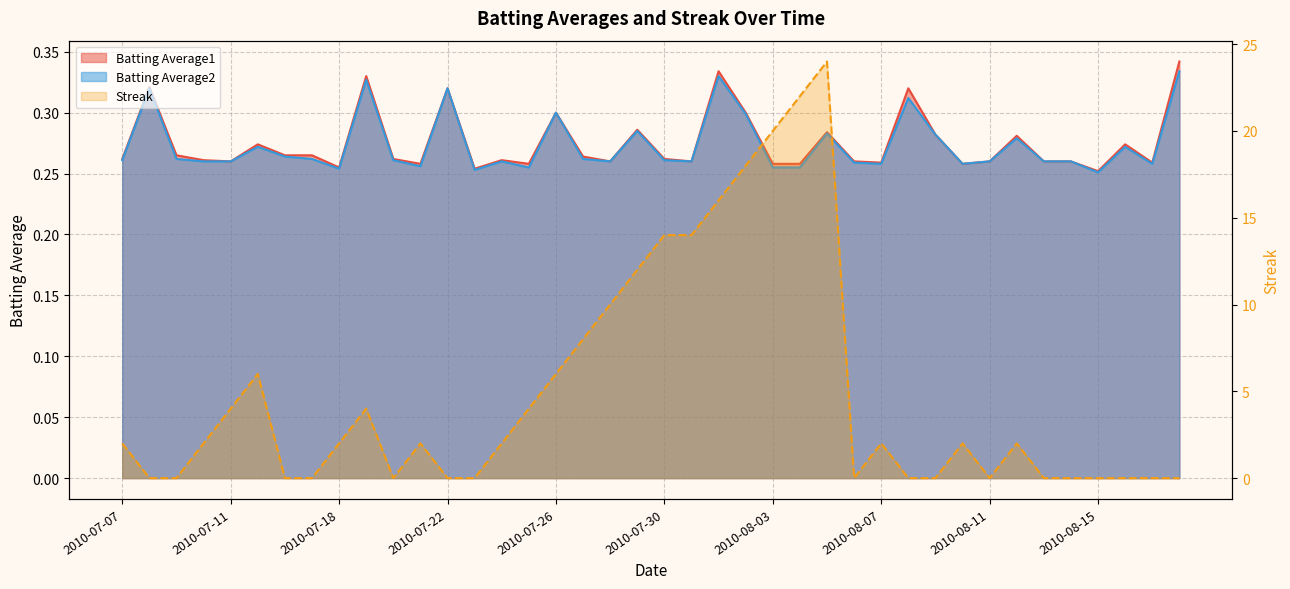

What is the label of the 10th point from the right?

2010-08-09